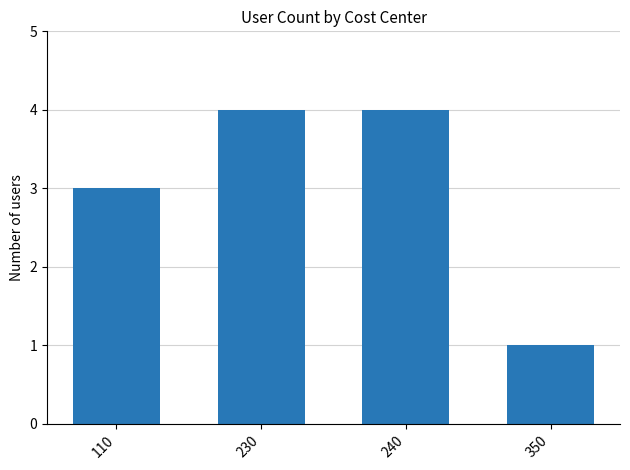

The value at 230 is 6. True or false?

False